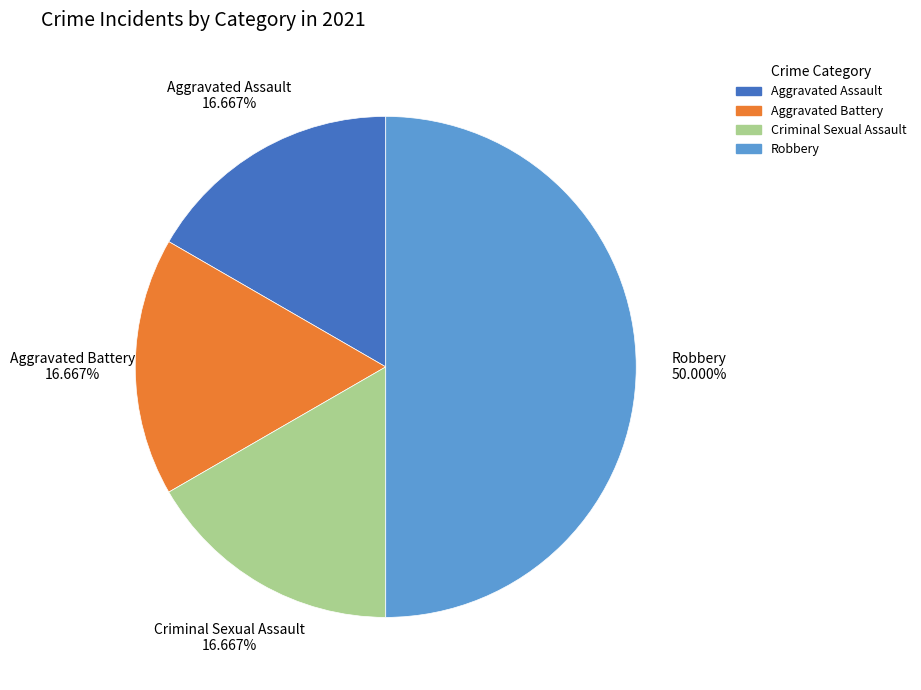

True or false: Aggravated Assault accounts for 11% of the total.

False